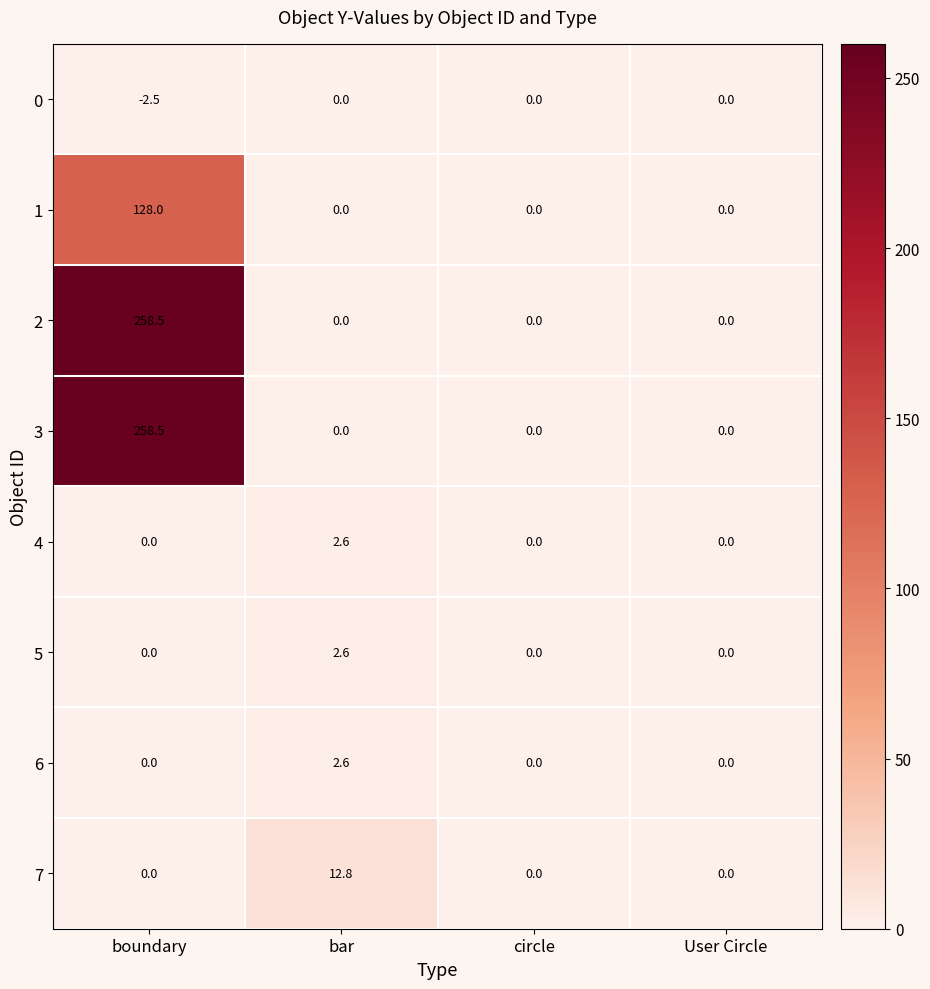

At which category is the sum across all series the highest?

boundary